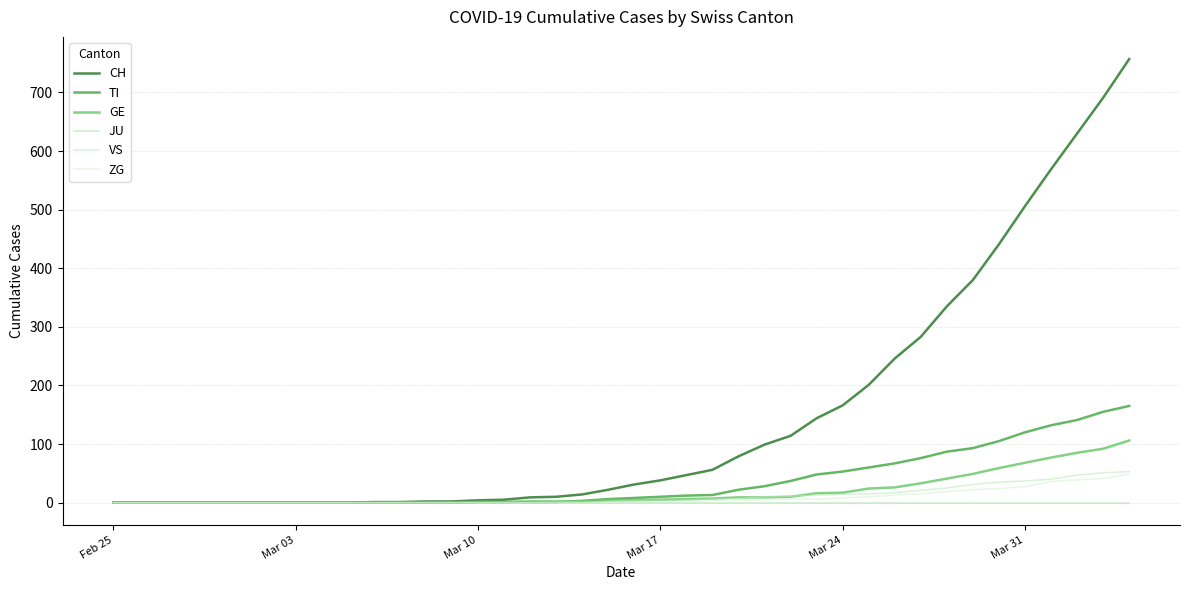

Reading left to right, transcribe all the data shown in this chart.

CH: 0	0	0	0	0	0	0	0	0	0	1	1	2	2	4	5	9	10	14	22	31	38	47	56	79	99	114	144	166	201	246	283	335	380	441	506	569	630	691	757
TI: 0	0	0	0	0	0	0	0	0	0	0	0	0	0	1	1	1	1	3	6	8	10	12	13	22	28	37	48	53	60	67	76	87	93	105	120	132	141	155	165
GE: 0	0	0	0	0	0	0	0	0	0	0	0	0	0	1	1	2	2	2	4	4	5	6	7	9	9	10	16	17	24	26	33	41	49	59	68	77	85	92	106
JU: 0	0	0	0	0	0	0	0	0	0	0	0	0	0	0	0	0	0	0	0	0	0	0	0	0	0	0	0	0	0	0	0	0	0	0	0	0	0	0	0
VS: 0	0	0	0	0	0	0	0	0	0	0	0	0	0	0	0	0	1	1	2	3	3	4	6	7	10	11	13	14	15	17	21	25	31	35	37	40	47	51	53
ZG: 0	0	0	0	0	0	0	0	0	0	0	0	0	0	0	0	0	0	0	0	1	1	2	3	4	5	6	6	8	10	13	15	19	22	24	27	36	39	41	49